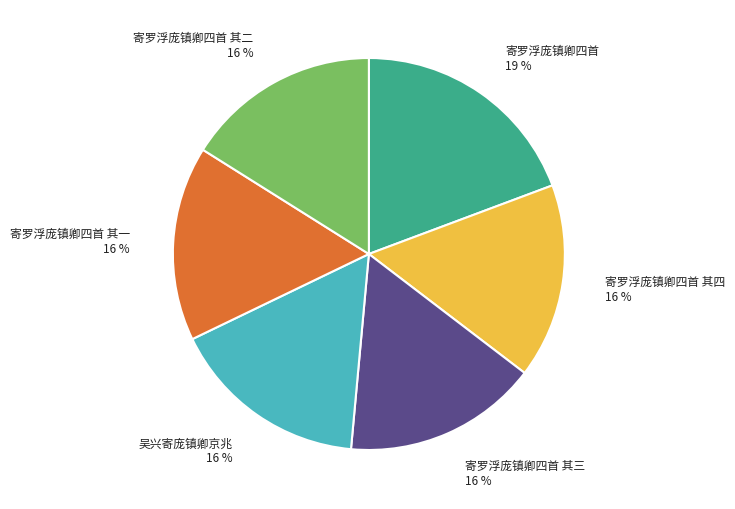

Approximately how many times larger is the value at 寄罗浮庞镇卿四首 其三 compared to 吴兴寄庞镇卿京兆?

1.0